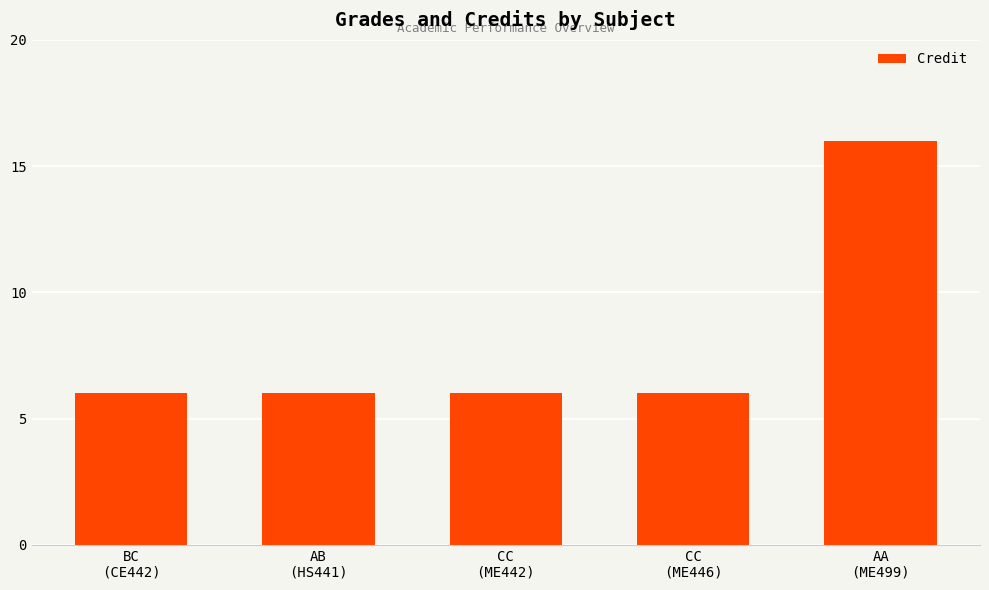

What is the maximum value shown in the chart?

16